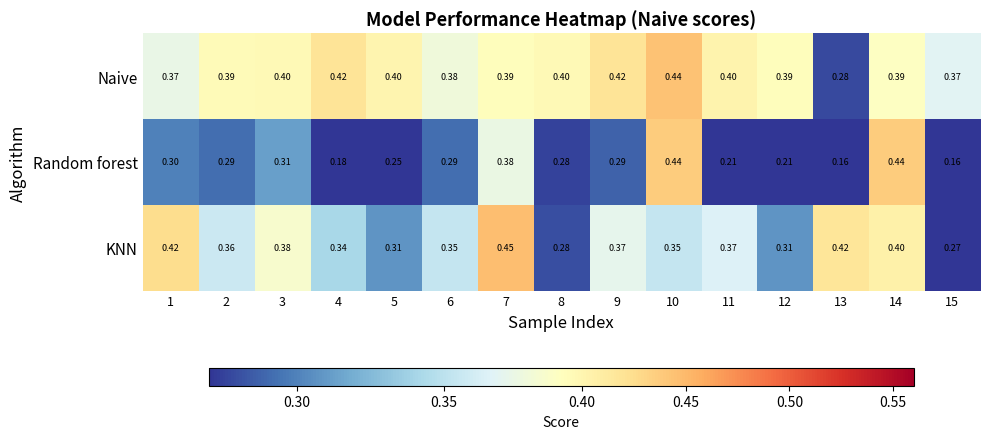

Which series has the largest total across all categories?

Naive